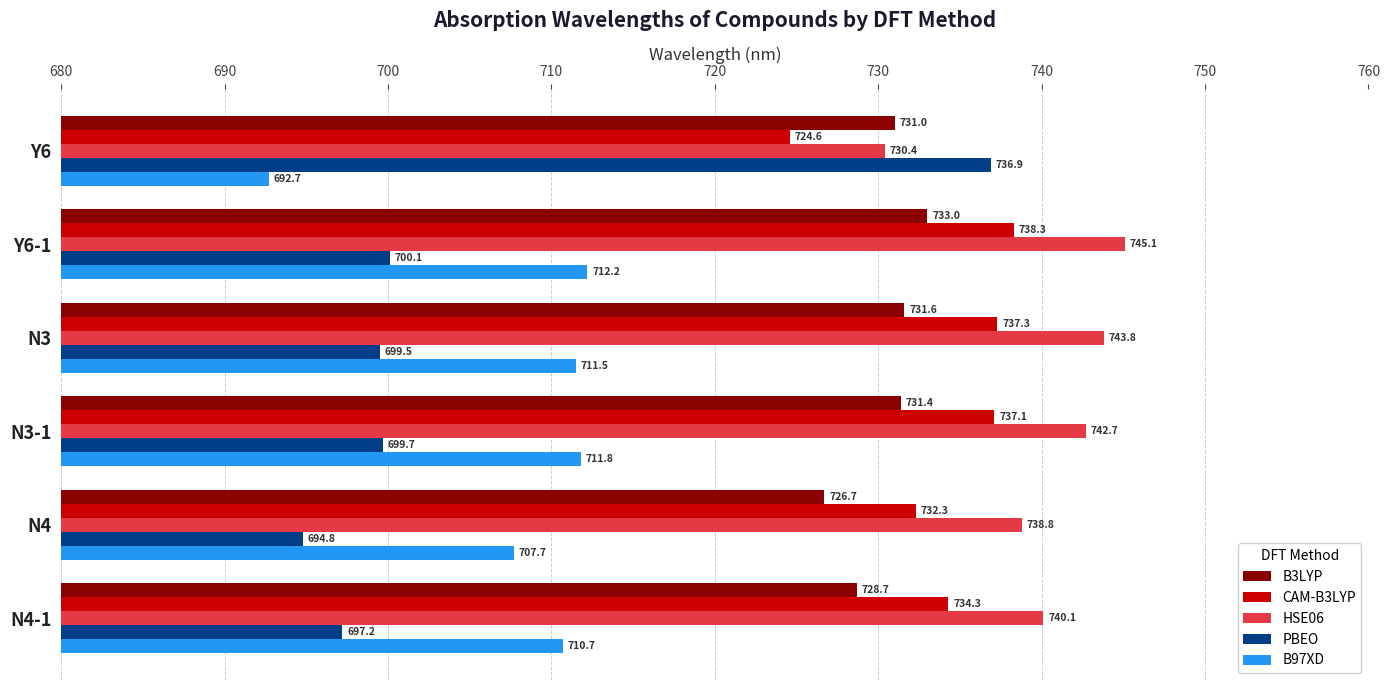

What is the minimum value shown in the chart?

692.7